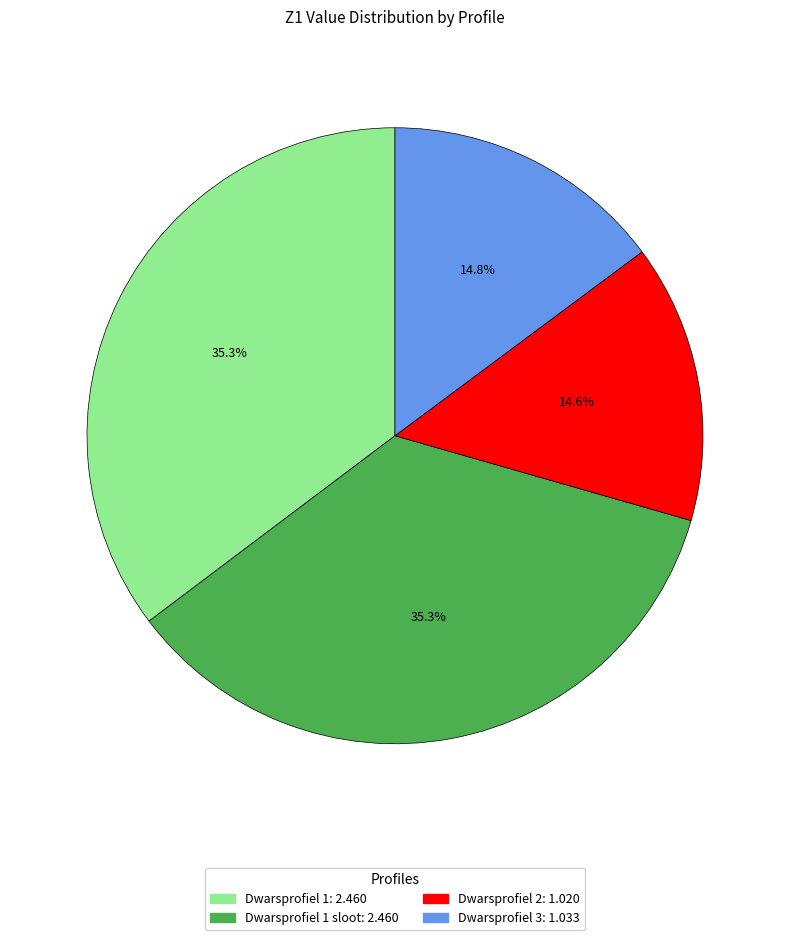

Count the number of slices in the pie.

4